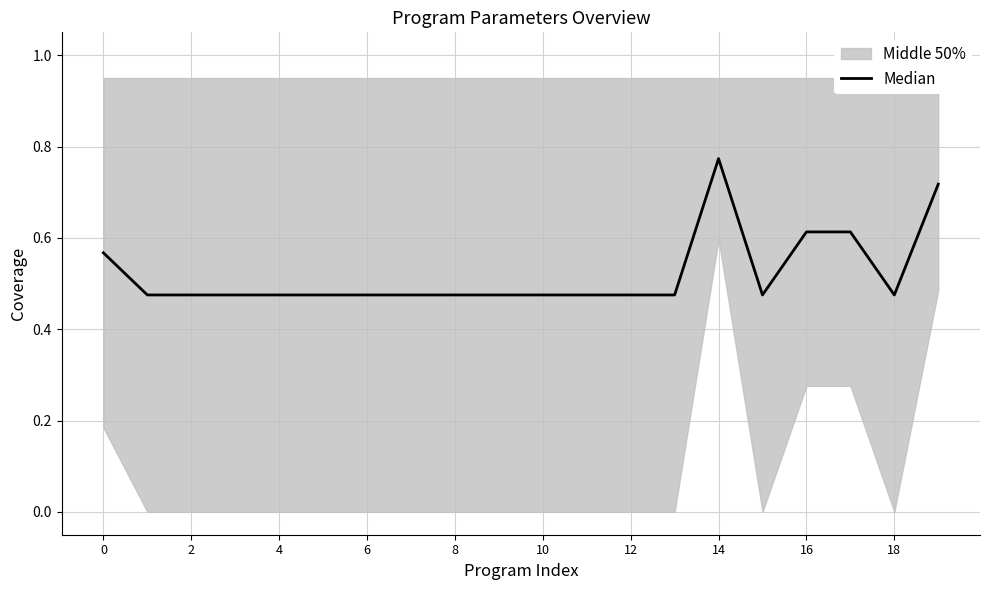

What is the sum of all values?

10.4